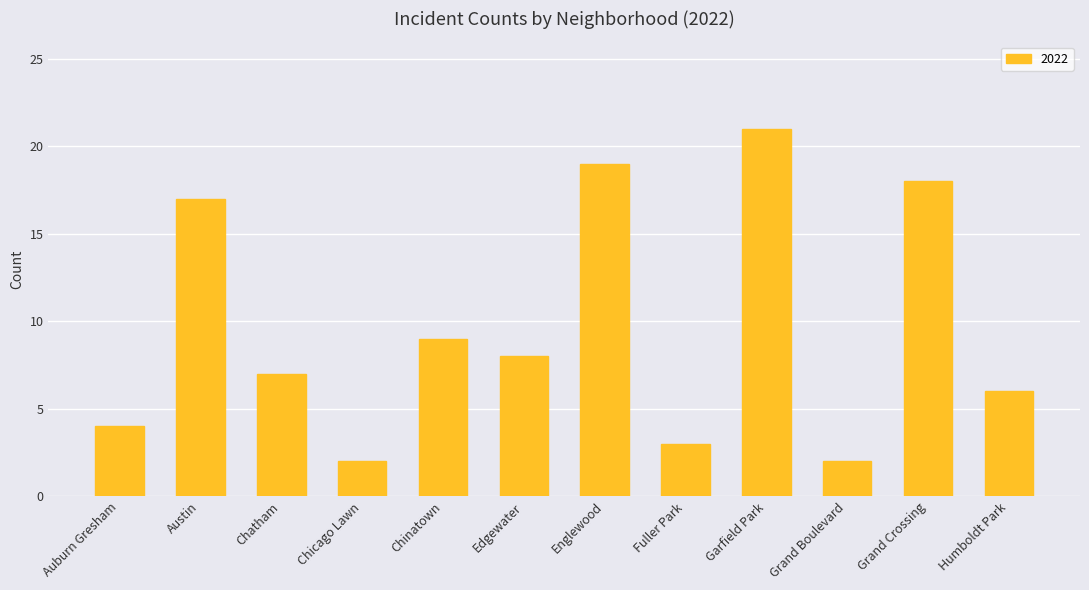

How many bars are there in total?

12